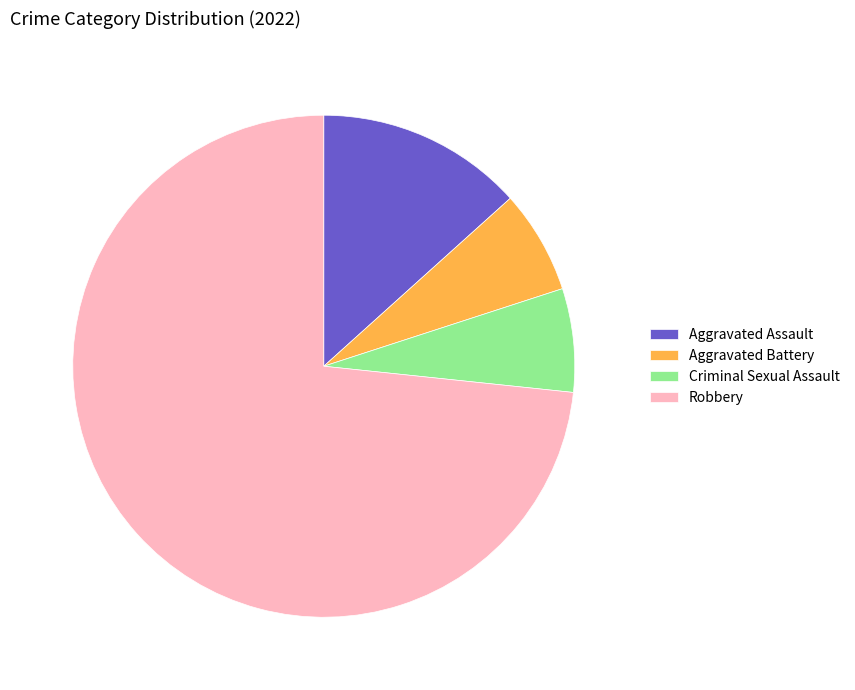

Do Aggravated Battery and Aggravated Assault together represent more than half of the pie?

No